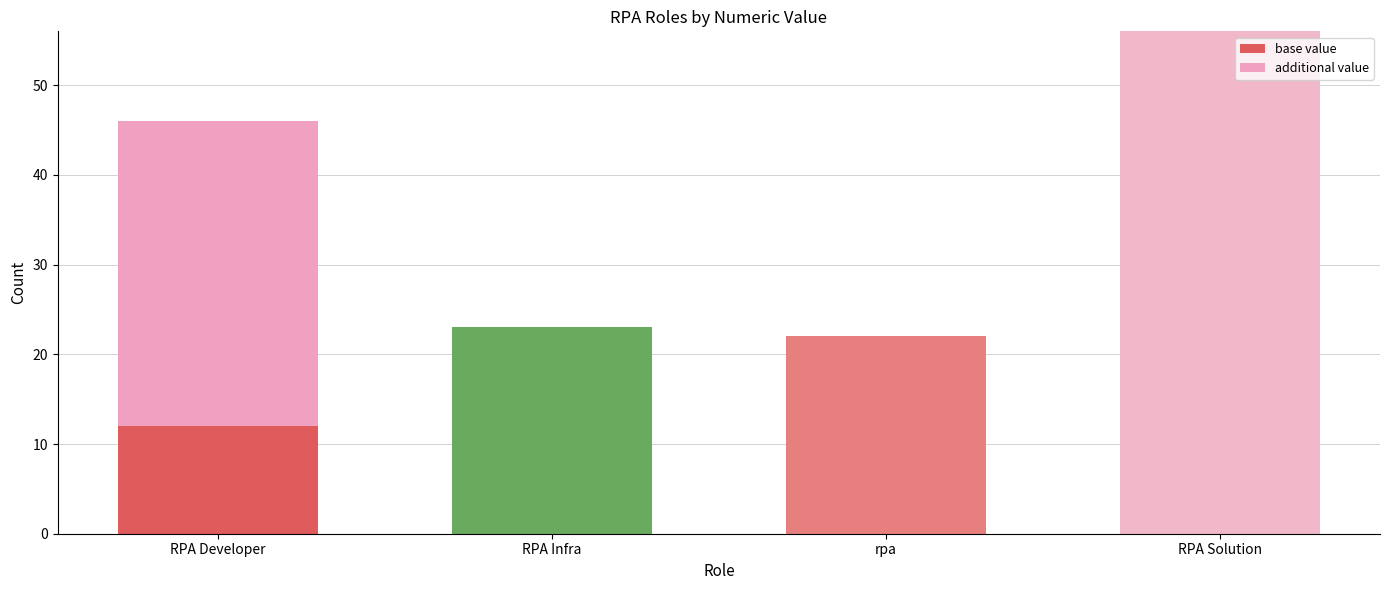

What is the approximate value of base value at RPA Developer, to the nearest 10?

10